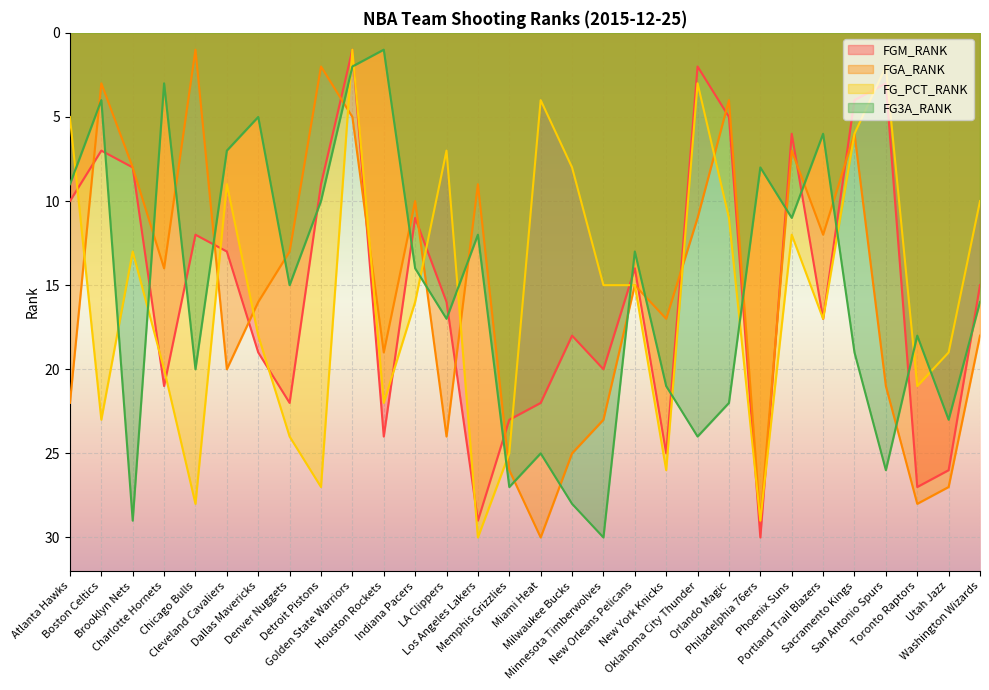

How many lines are shown in the chart?

4